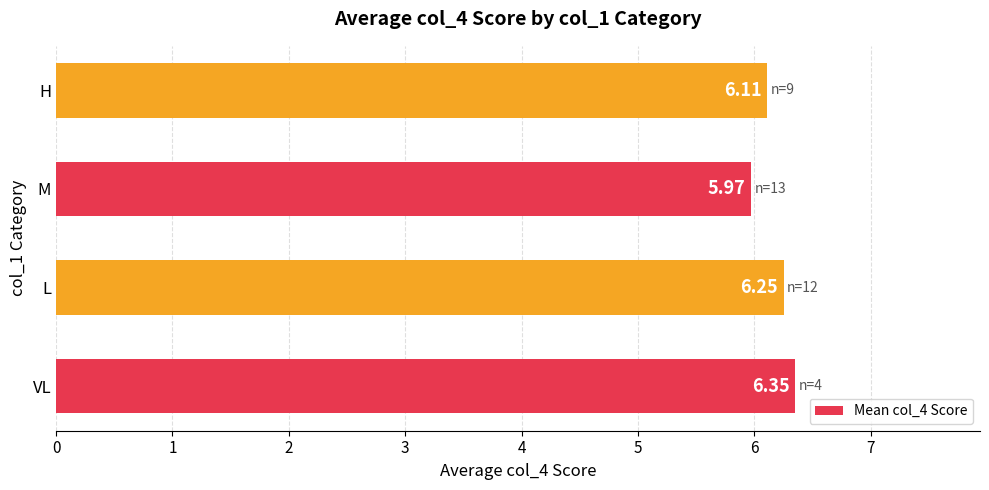

Does the chart contain stacked bars?

No